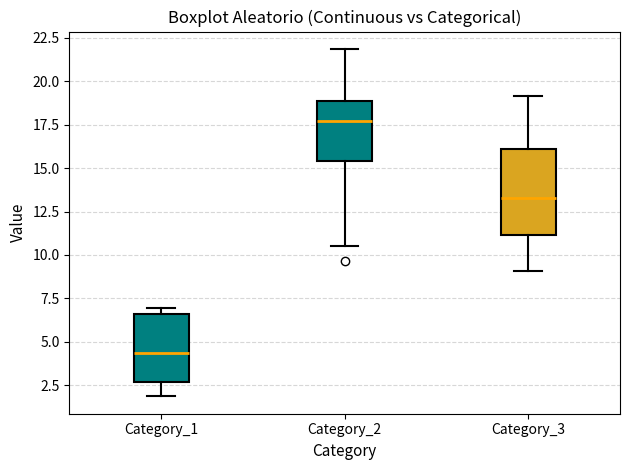

Comparing the boxes themselves (not the whiskers), which one is the tallest?

Category_3